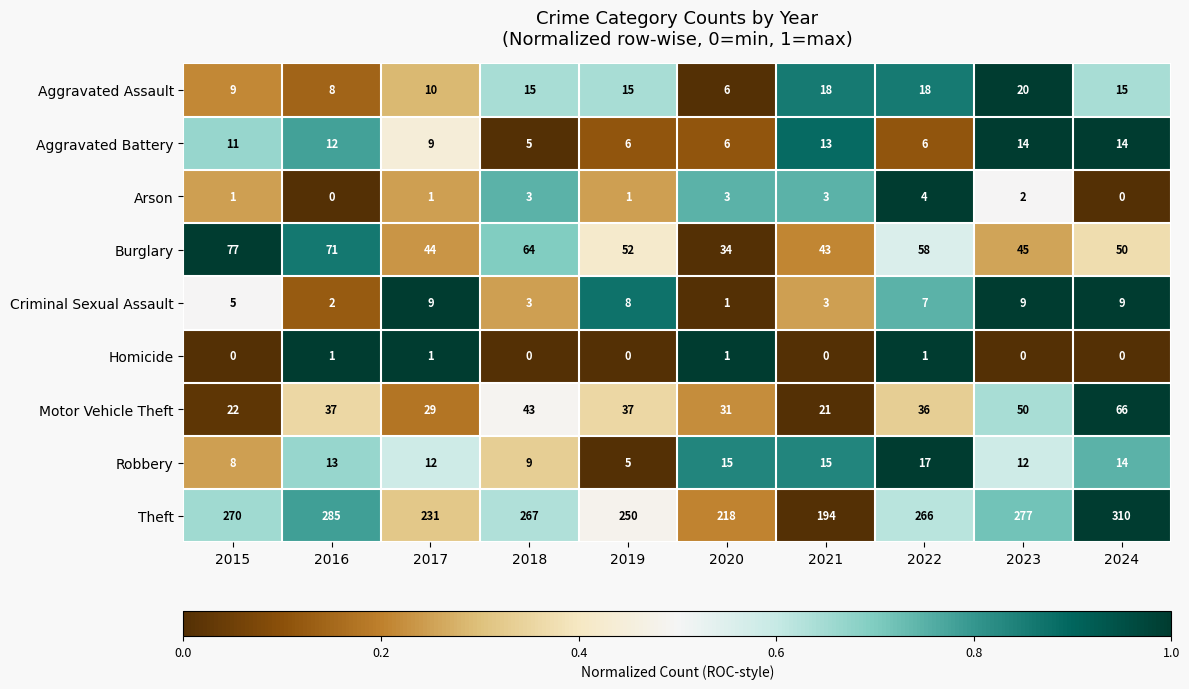

What value does the Burglary series have at 2024, to the nearest 10?

50